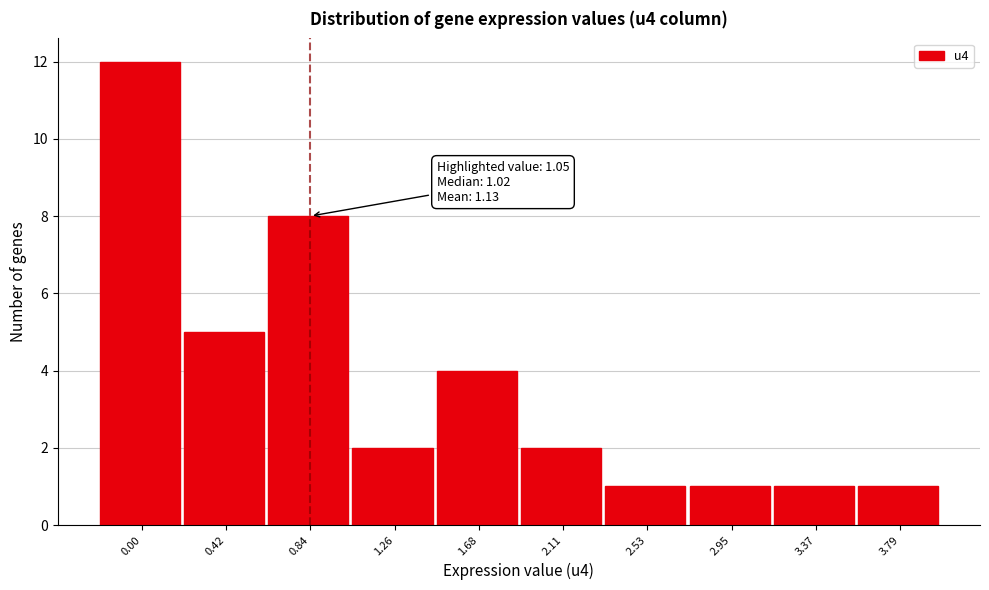

Reading right to left, transcribe all the data shown in this chart.

1	1	1	1	2	4	2	8	5	12